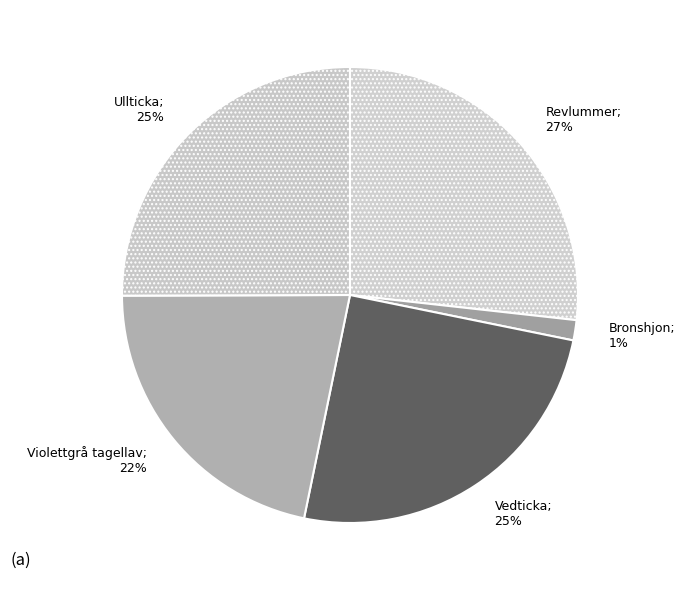

What is the ratio of the value at Revlummer to the value at Violettgrå tagellav?

1.2